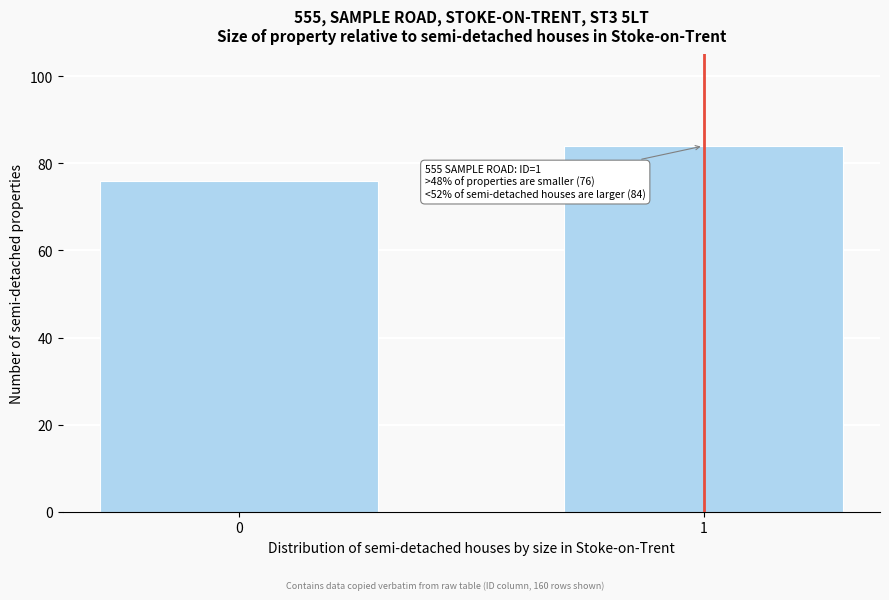

Reading left to right, extract all data points from this chart.

0=76	1=84